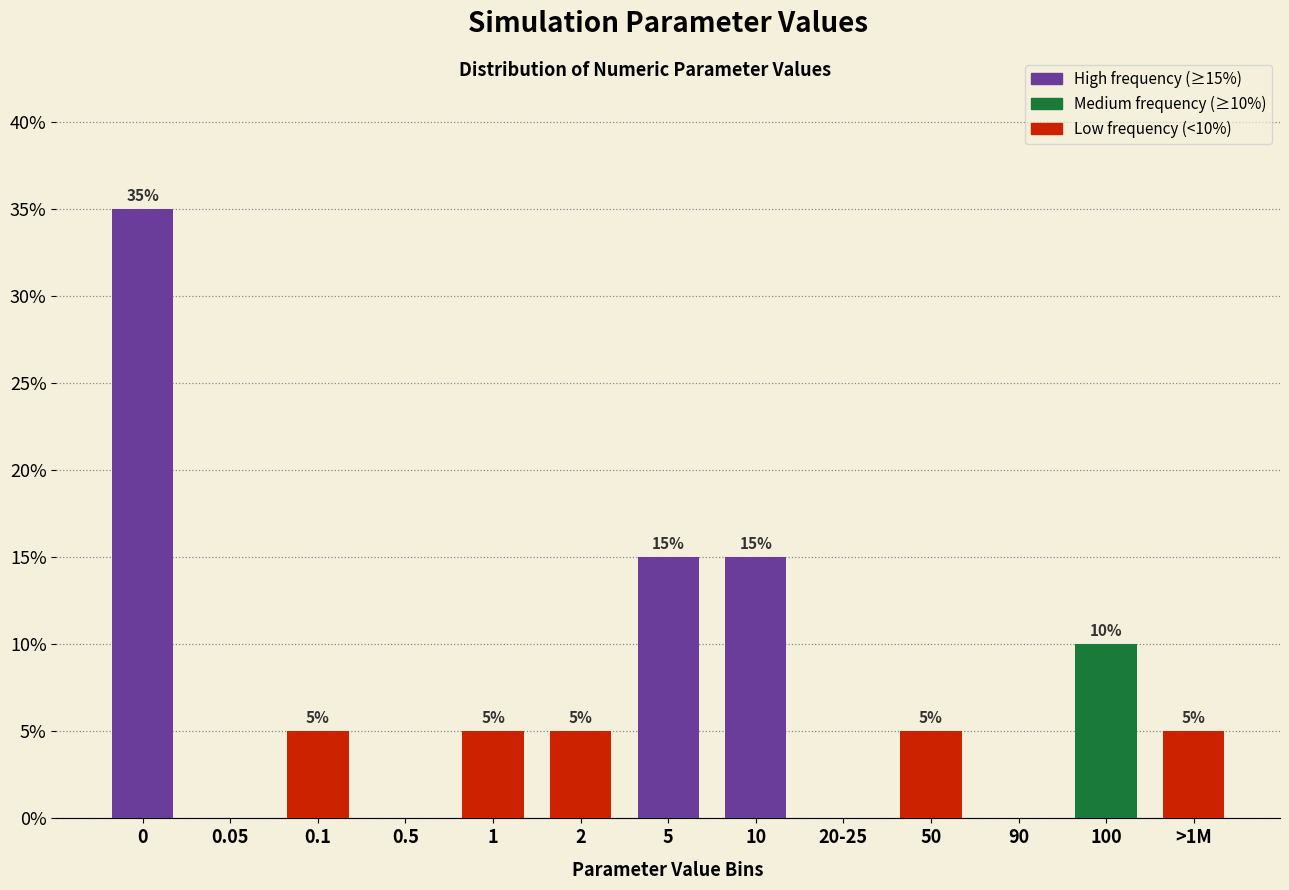

Reading left to right, what are all the values shown in this chart?

0=35	0.05=0	0.1=5	0.5=0	1=5	2=5	5=15	10=15	20-25=0	50=5	90=0	100=10	>1M=5